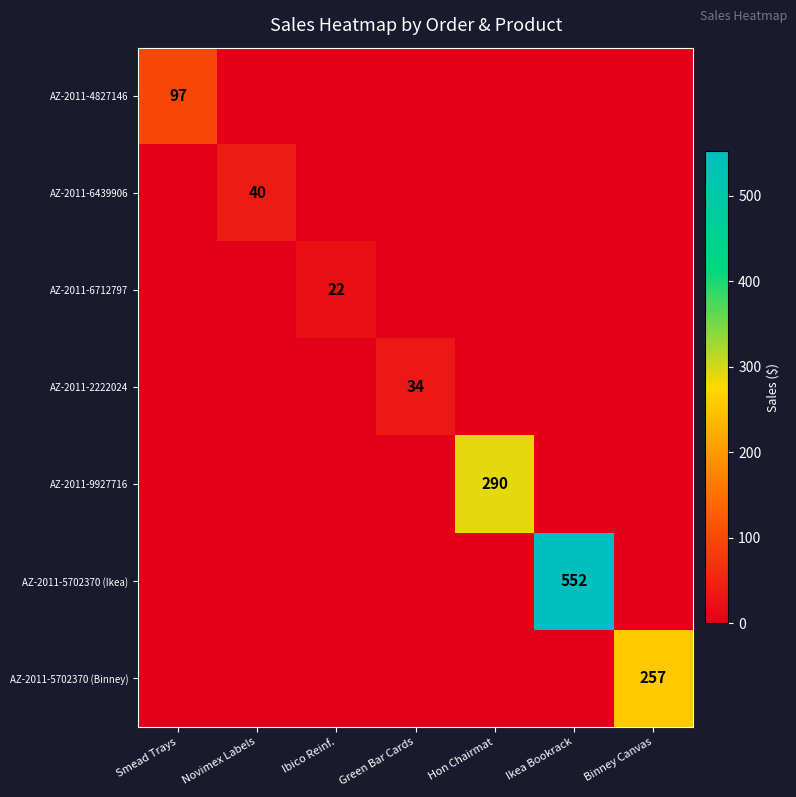

True or false: AZ-2011-5702370 (Binney) has a value of 347 at Binney Canvas.

False